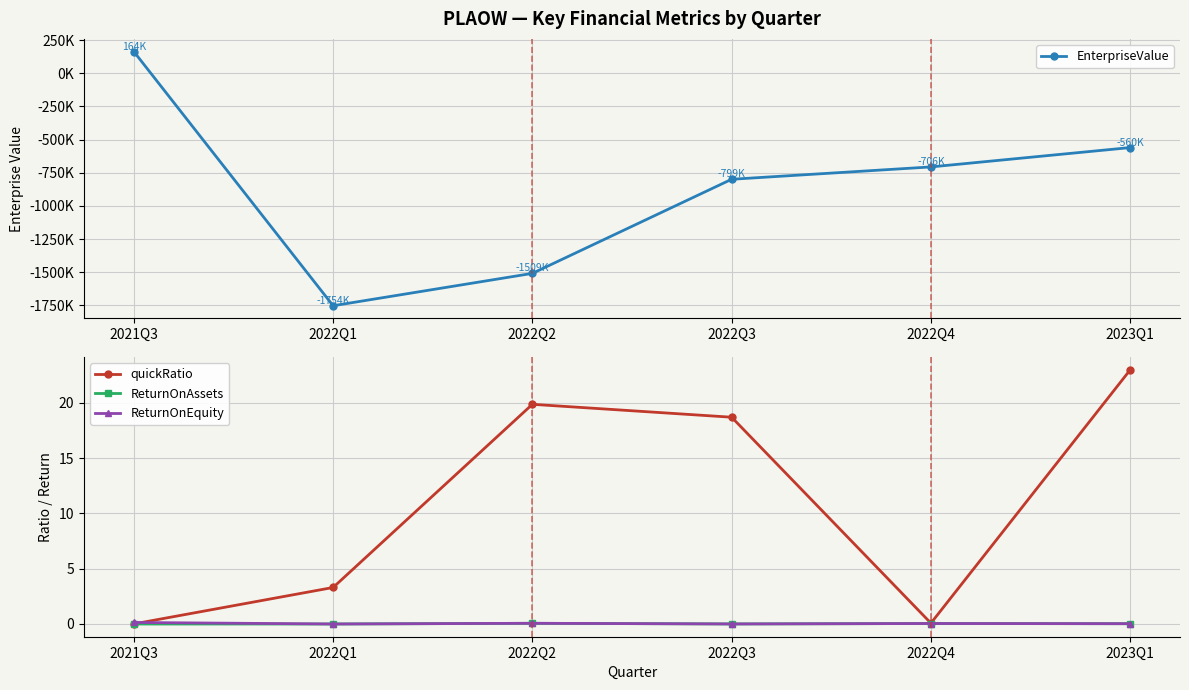

Which series ends up on top after the final intersection of ReturnOnAssets and ReturnOnEquity?

ReturnOnEquity